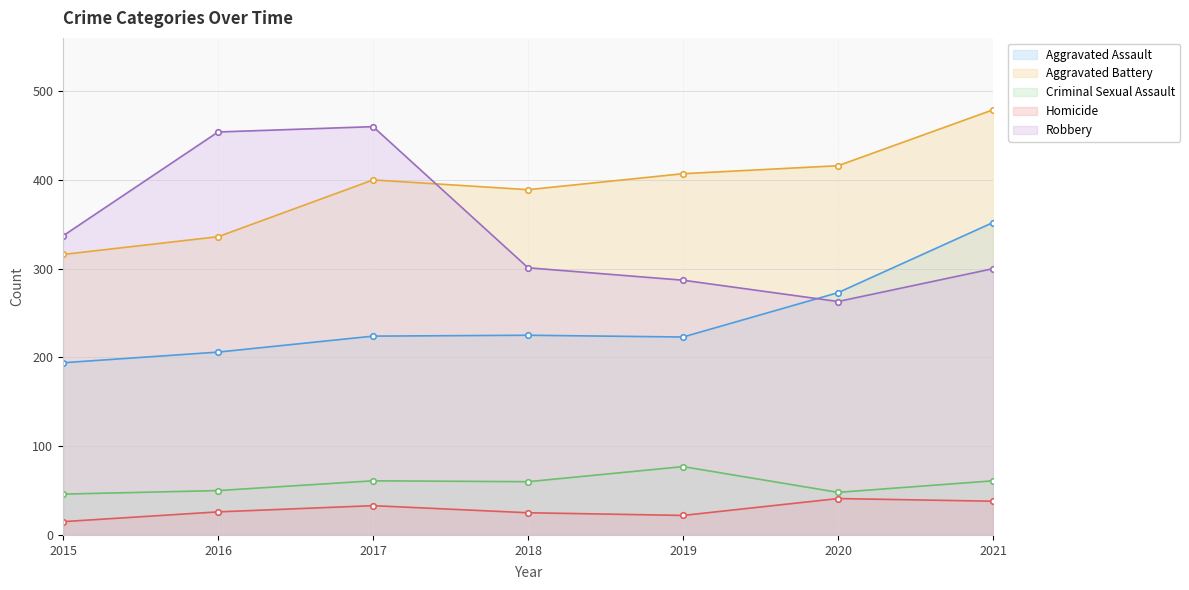

Where is the first local minimum for Aggravated Battery?

2018